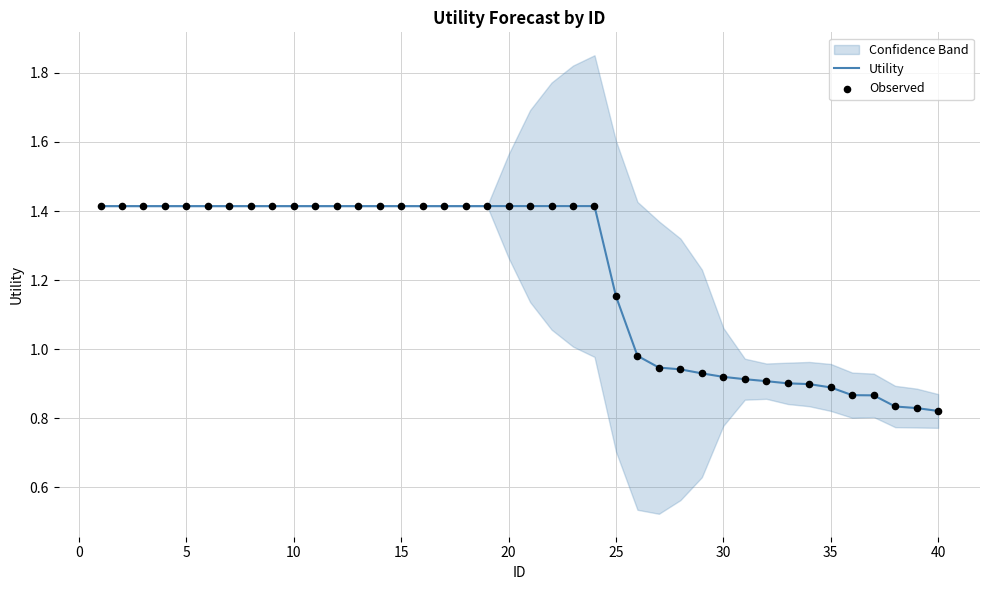

At how many categories does at least one series exceed 1?

25